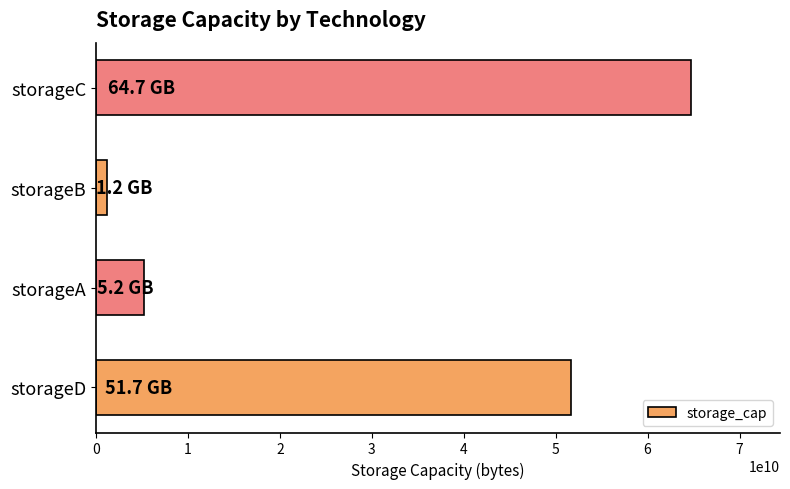

List the labels in order of value, smallest first.

storageB, storageA, storageD, storageC